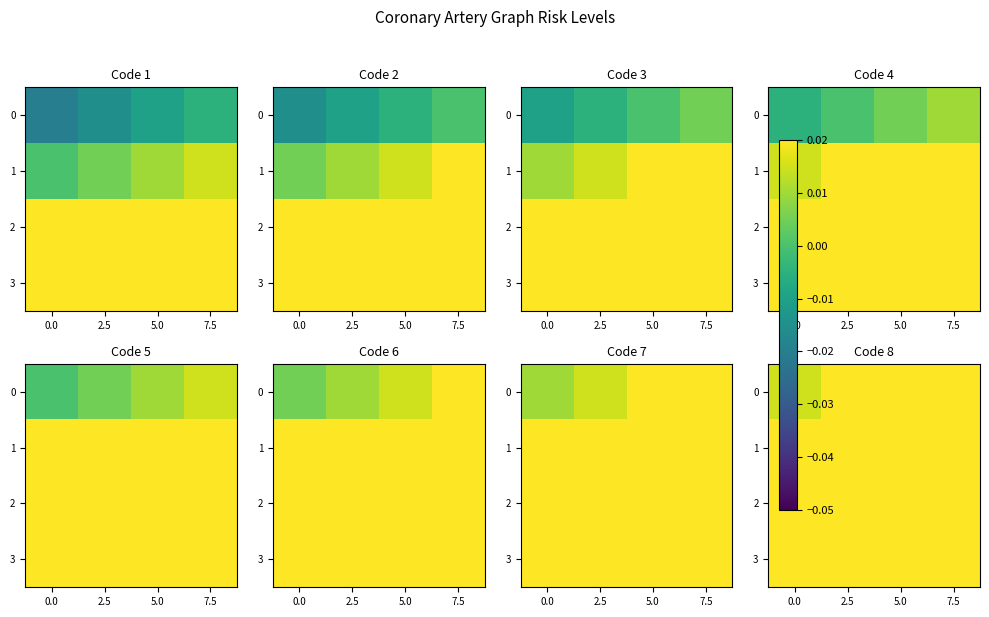

At 5.0, list the series in order from largest to smallest.

3, 2, 1, 0